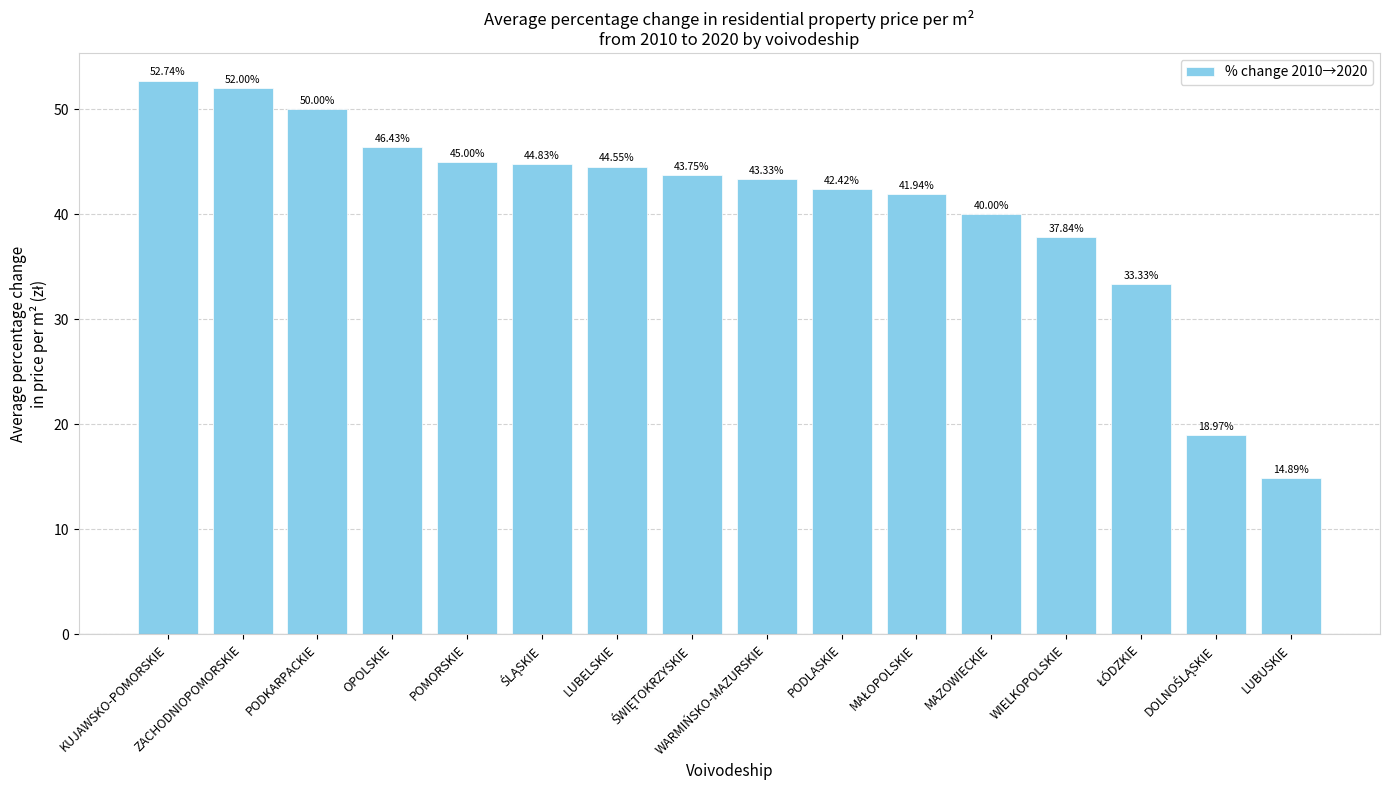

What is the label of the 5th bar from the right?

MAZOWIECKIE